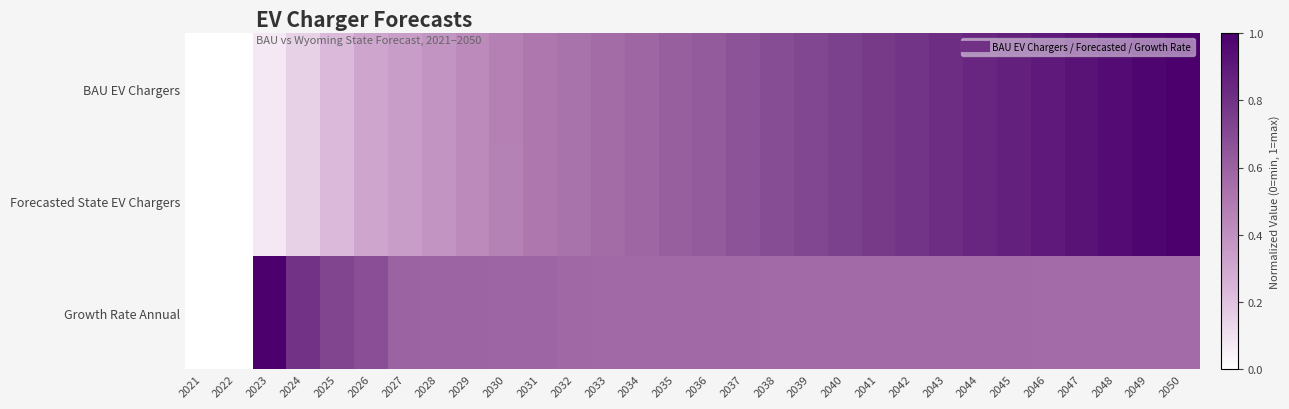

Count the number of categories in the chart.

30